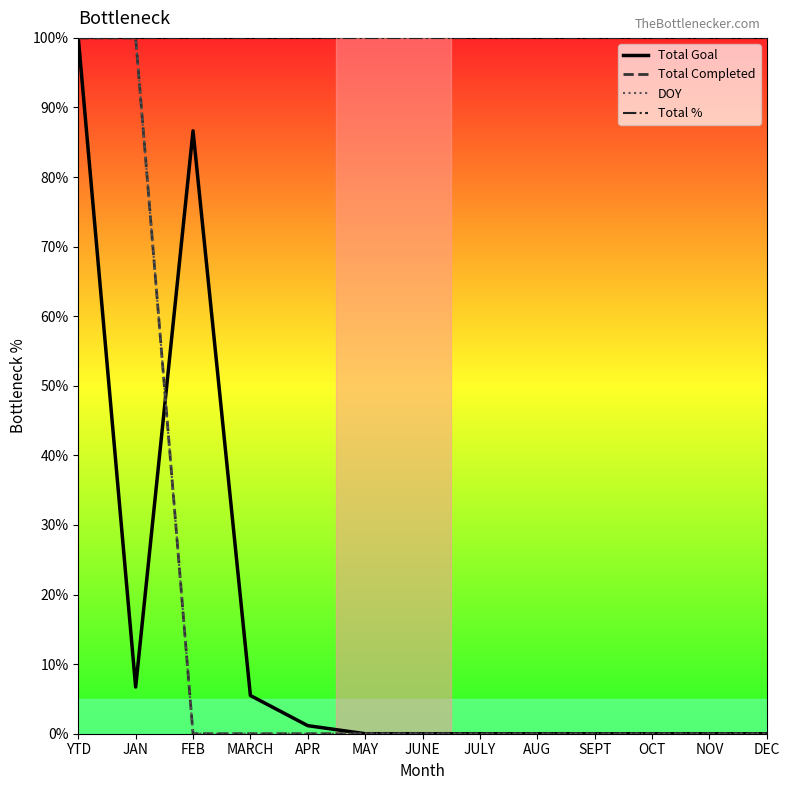

Between DEC and JULY, which is larger?

DEC